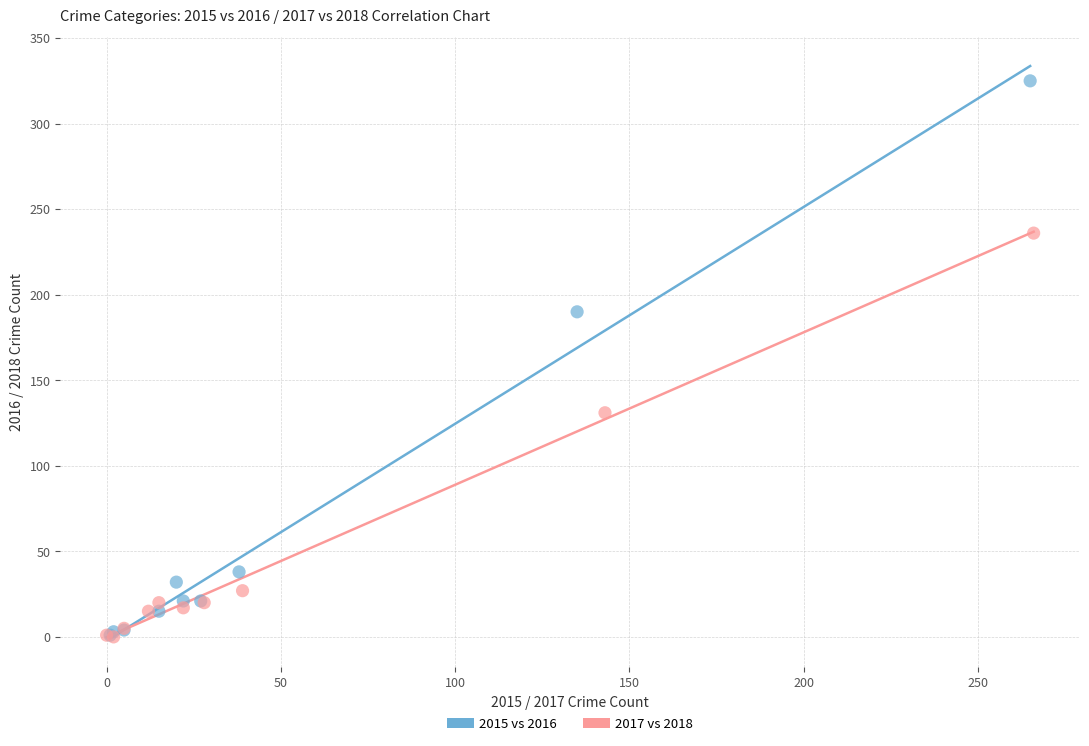

Which series has the widest spread of Y values?

2015 vs 2016